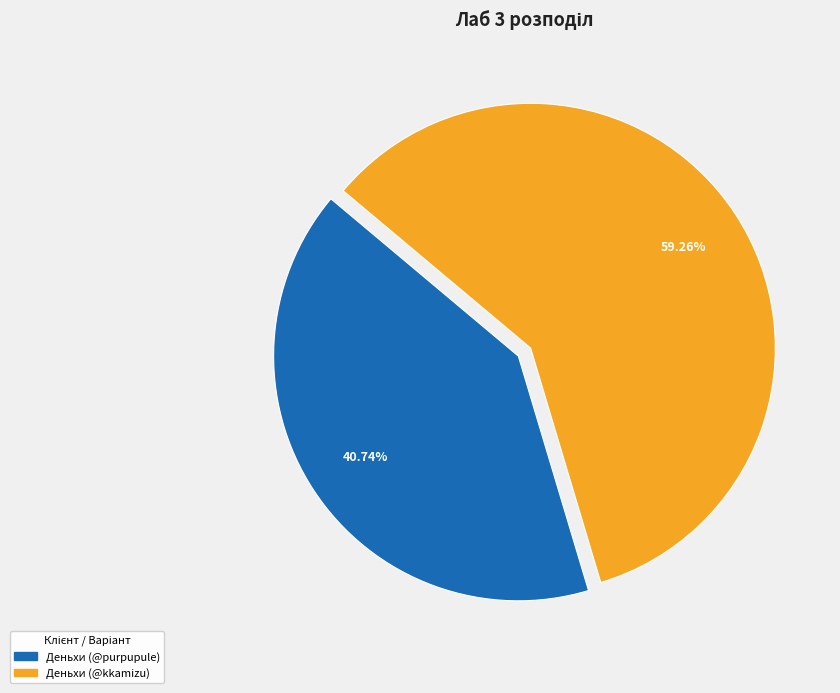

Does any single category account for the majority?

Yes